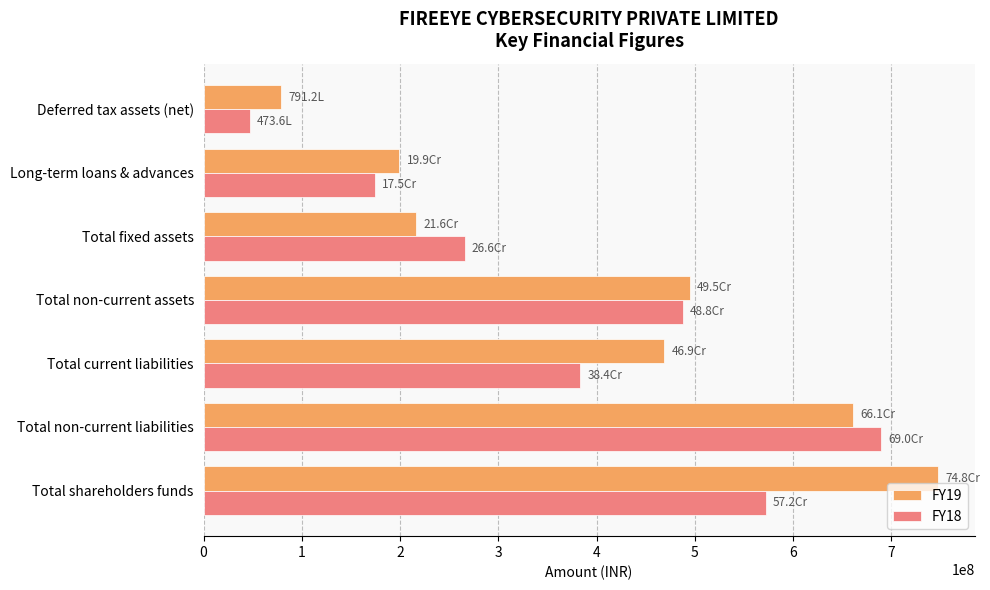

What is the difference between the second highest and minimum values in the FY19 series?

581509910